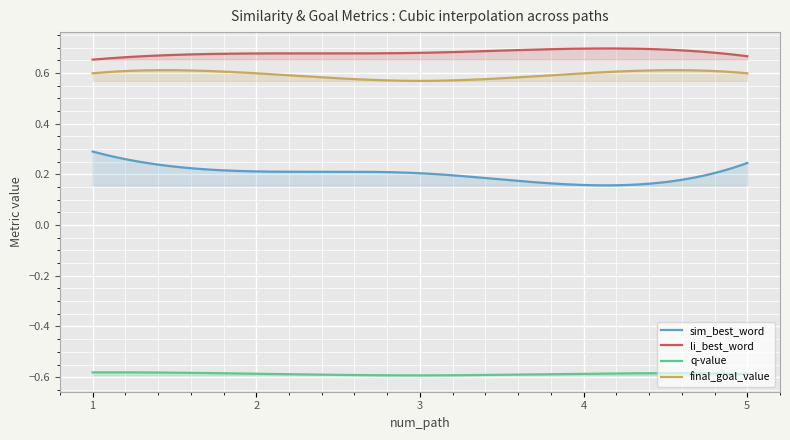

Where is sim_best_word nearest to the value 0?

4